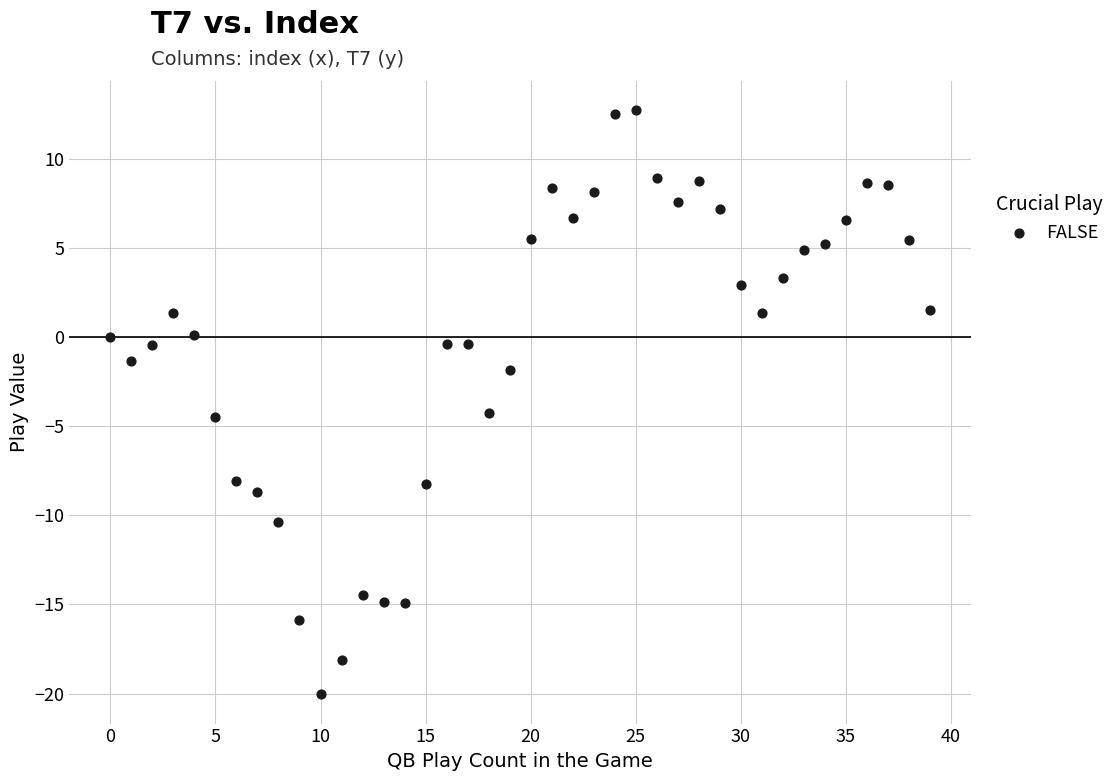

What is the range of Y values (max minus min)?

32.8